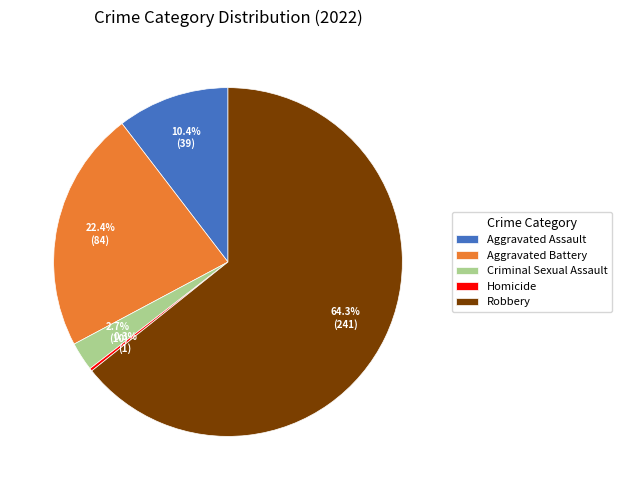

Does any single category account for the majority?

Yes